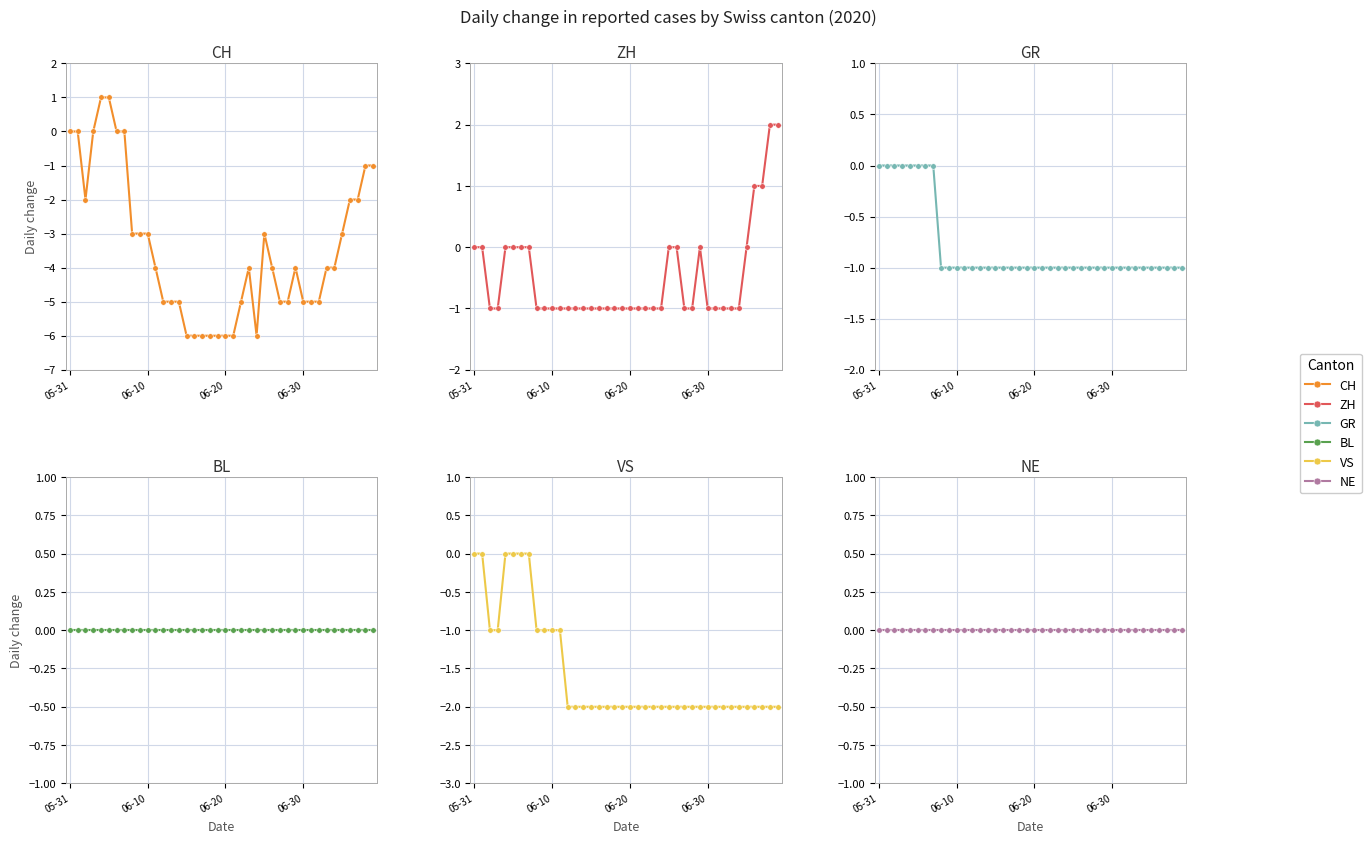

What are all the series names shown in the legend?

CH, ZH, GR, BL, VS, NE